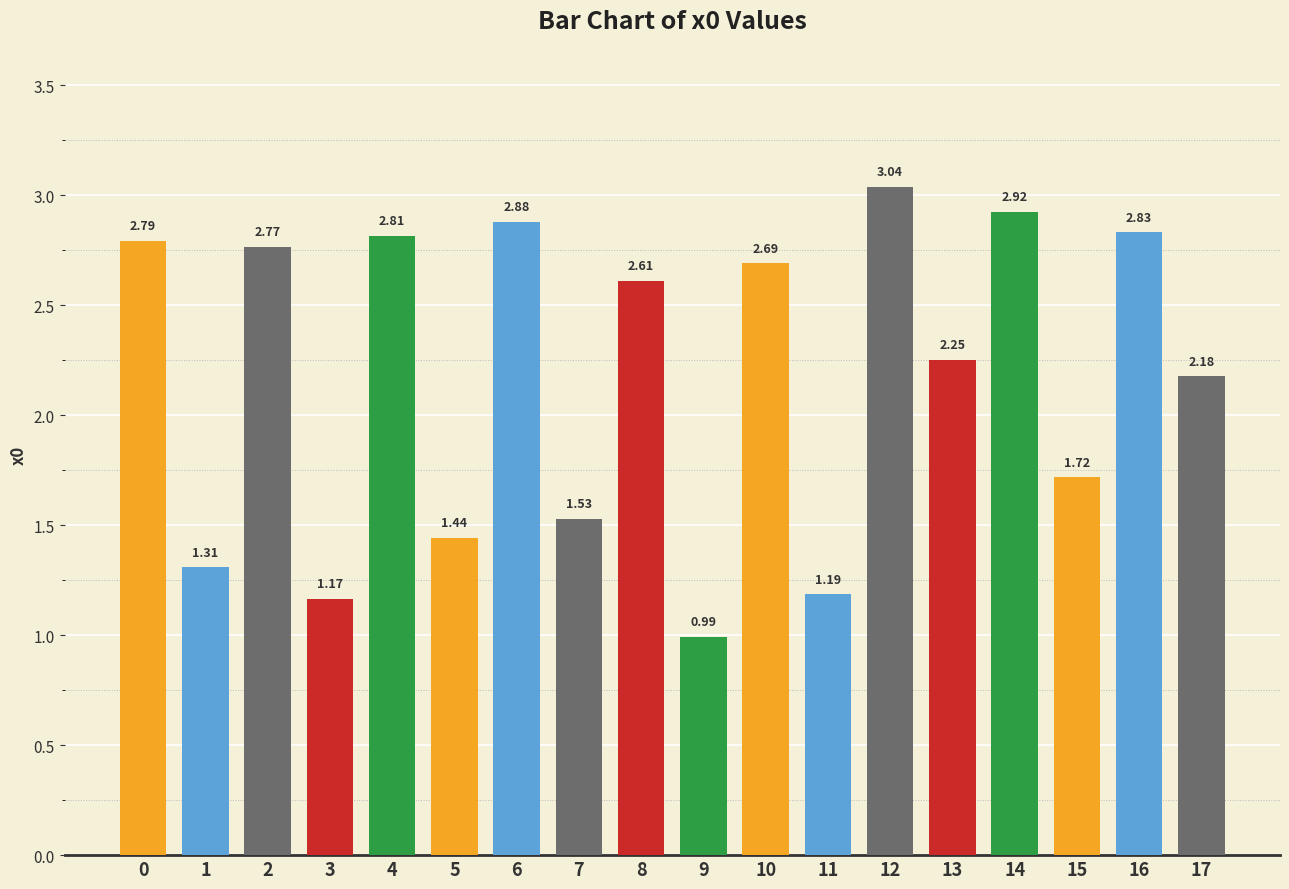

What is the difference between the maximum and second lowest values?

1.9